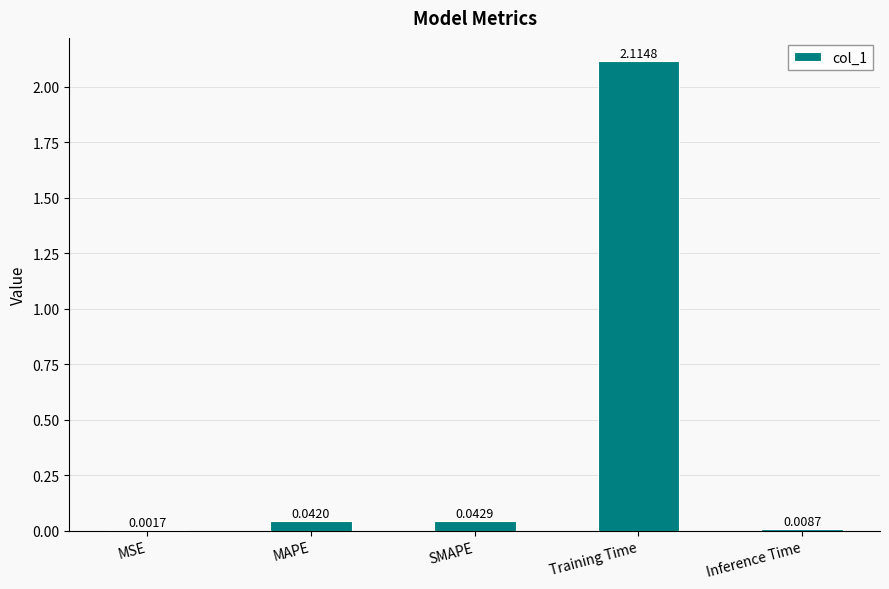

Which category has the highest value across all series?

Training Time